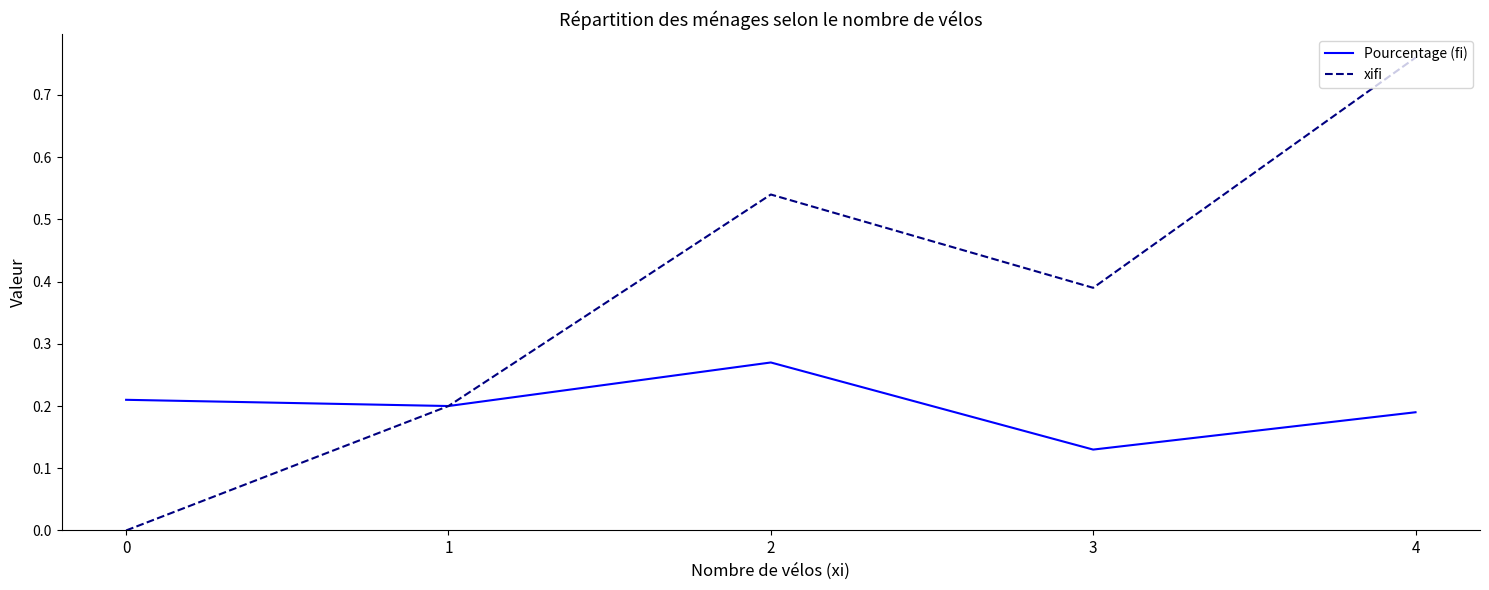

Rank the series by their average value, from lowest to highest.

Pourcentage (fi), xifi